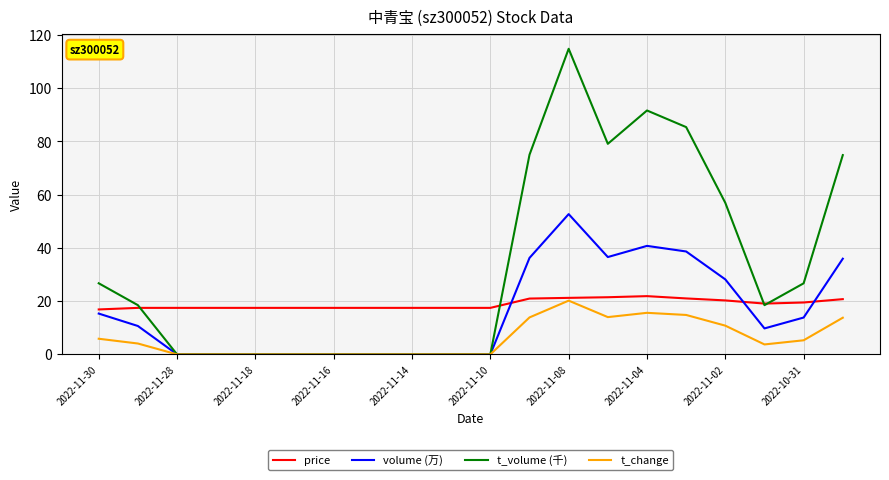

Which series has the widest spread of values?

t_volume (千)